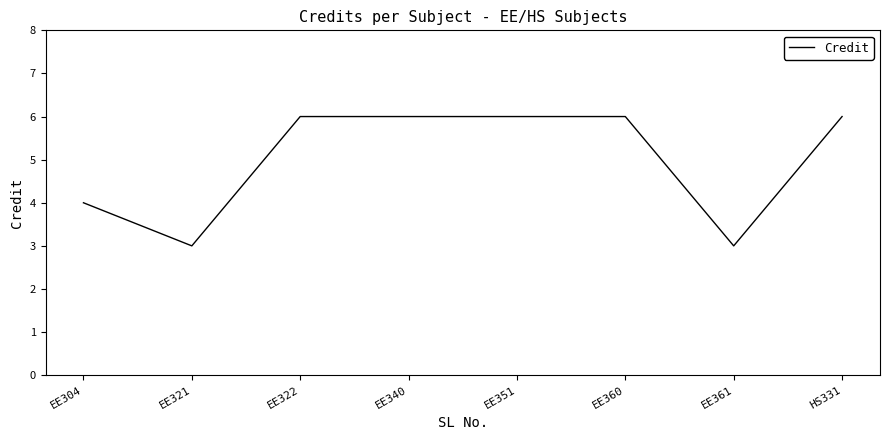

What is the sum of the values at EE351 and EE340?

12